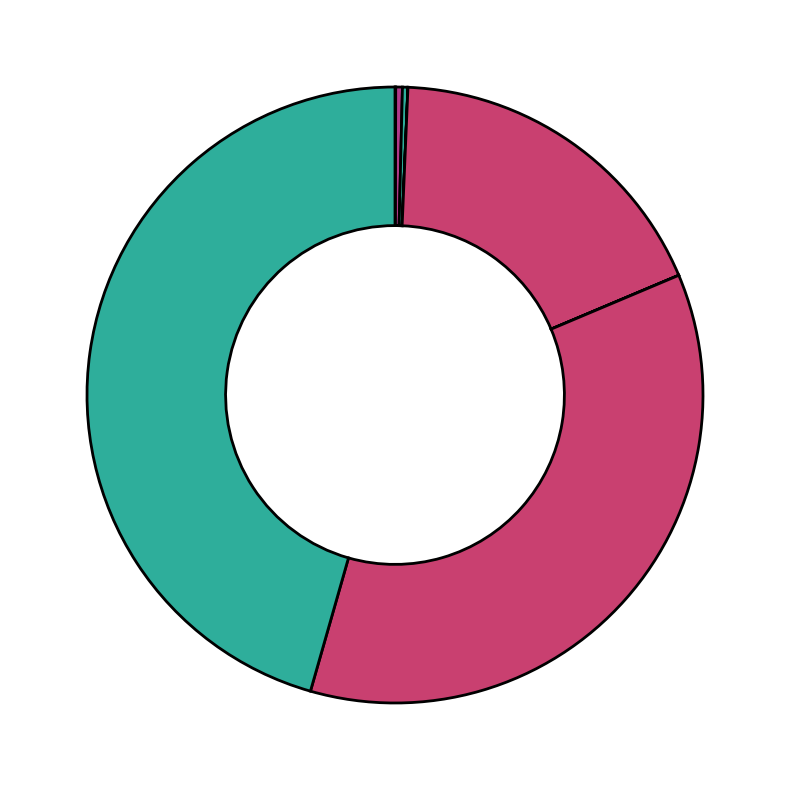

To the nearest percent, what is the difference between the largest and smallest slice percentages?

46%